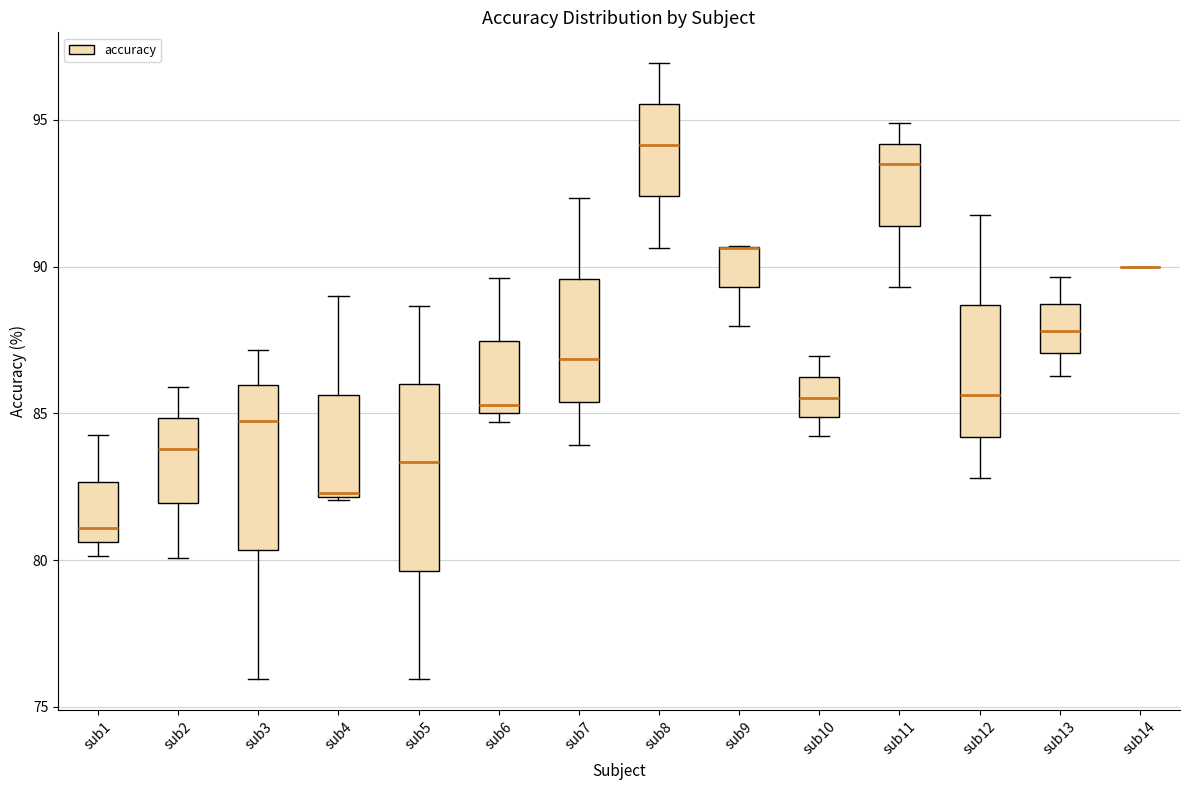

Reading left to right, transcribe this box plot: for each box, give where its median line is, the range the box spans, and where its two whiskers end, as read against the y-axis. The values are not printed on the chart, so give them approximately, as read against the axis.

sub1: median 81.0, box 80.5 to 82.5, whiskers 80.0 to 84.5
sub2: median 84.0, box 82.0 to 85.0, whiskers 80.0 to 86.0
sub3: median 84.5, box 80.5 to 86.0, whiskers 76.0 to 87.0
sub4: median 82.5, box 82.0 to 85.5, whiskers 82.0 to 89.0
sub5: median 83.5, box 79.5 to 86.0, whiskers 76.0 to 88.5
sub6: median 85.5, box 85.0 to 87.5, whiskers 84.5 to 89.5
sub7: median 87.0, box 85.5 to 89.5, whiskers 84.0 to 92.5
sub8: median 94.0, box 92.5 to 95.5, whiskers 90.5 to 97.0
sub9: median 90.5 (drawn on the box's upper edge), box 89.5 to 90.5, whiskers 88.0 to 90.5
sub10: median 85.5, box 85.0 to 86.0, whiskers 84.0 to 87.0
sub11: median 93.5, box 91.5 to 94.0, whiskers 89.5 to 95.0
sub12: median 85.5, box 84.0 to 88.5, whiskers 83.0 to 92.0
sub13: median 88.0, box 87.0 to 88.5, whiskers 86.5 to 89.5
sub14: box collapsed to a line at 90.0, whiskers 90.0 to 90.0